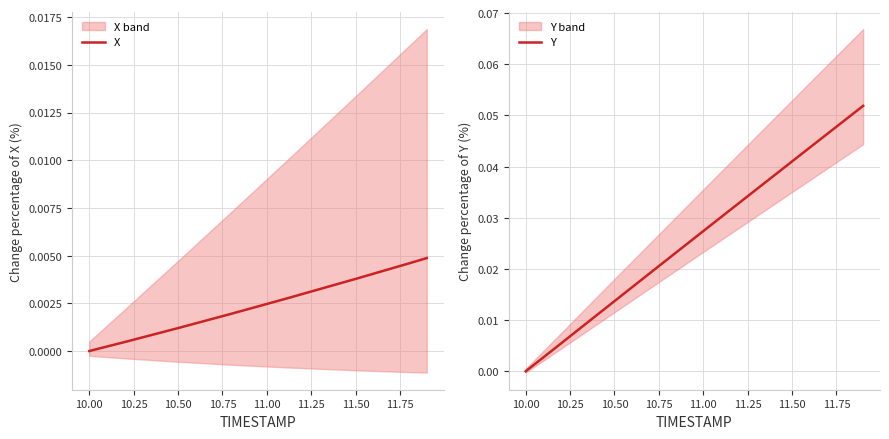

At which label is X closest to 0?

10.00